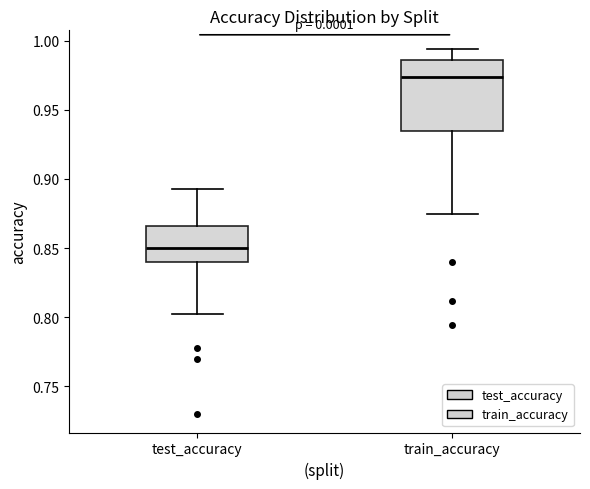

Which box has the highest median line?

train_accuracy